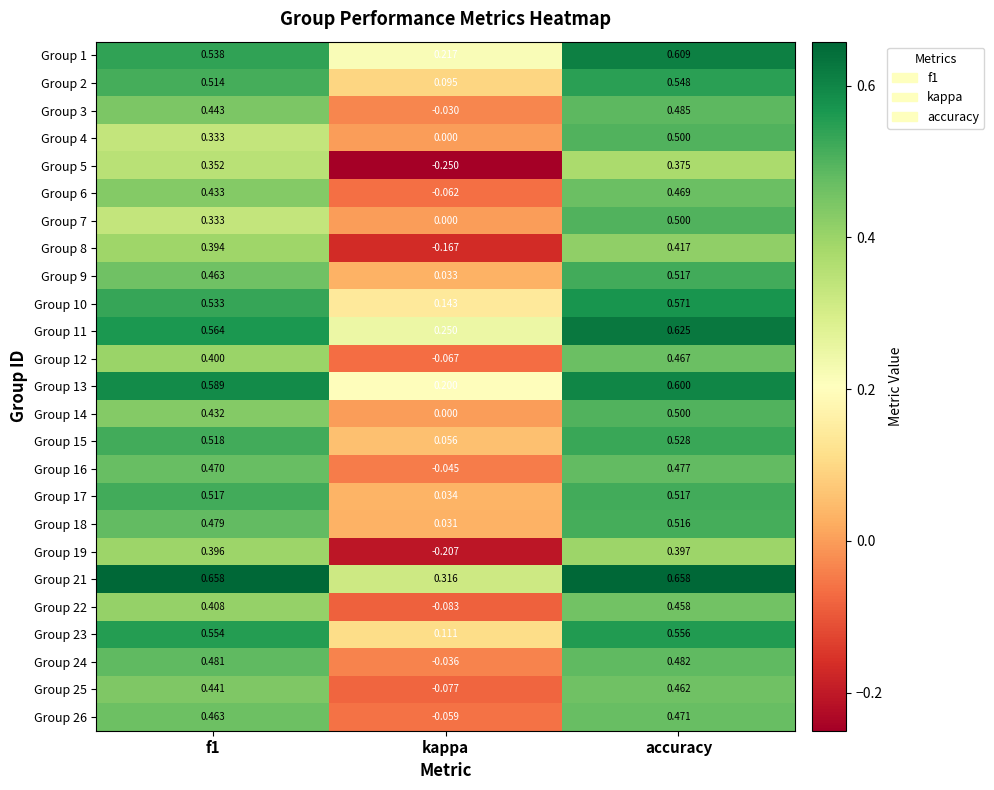

Which category has the highest value in the Group 11 series?

accuracy